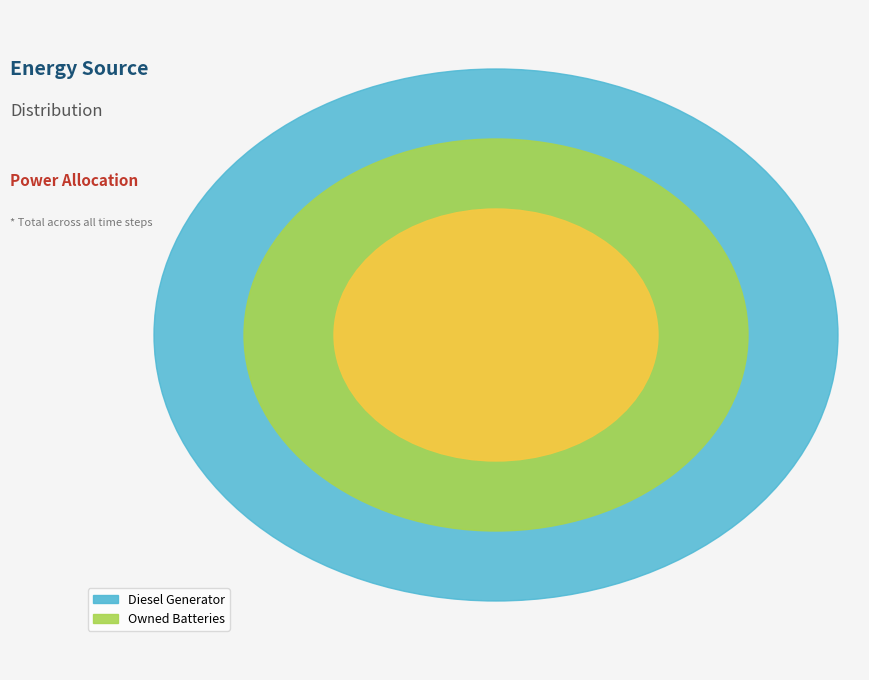

Does any single category account for the majority?

Yes